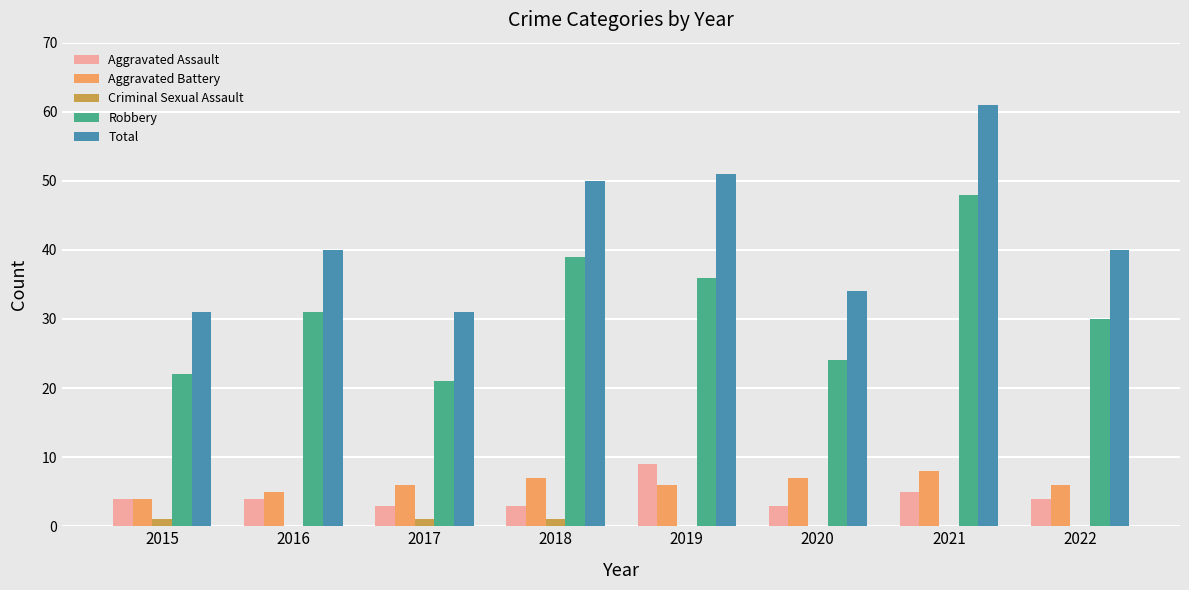

What is the difference between the Robbery values at 2021 and 2022?

18